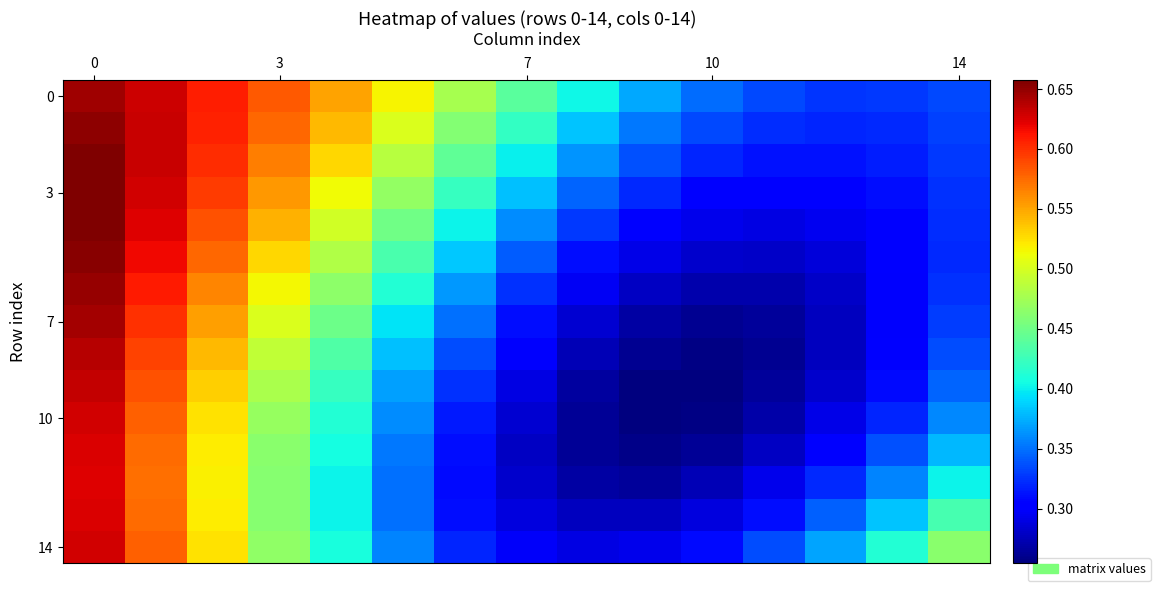

At how many categories does at least one series exceed 0?

15